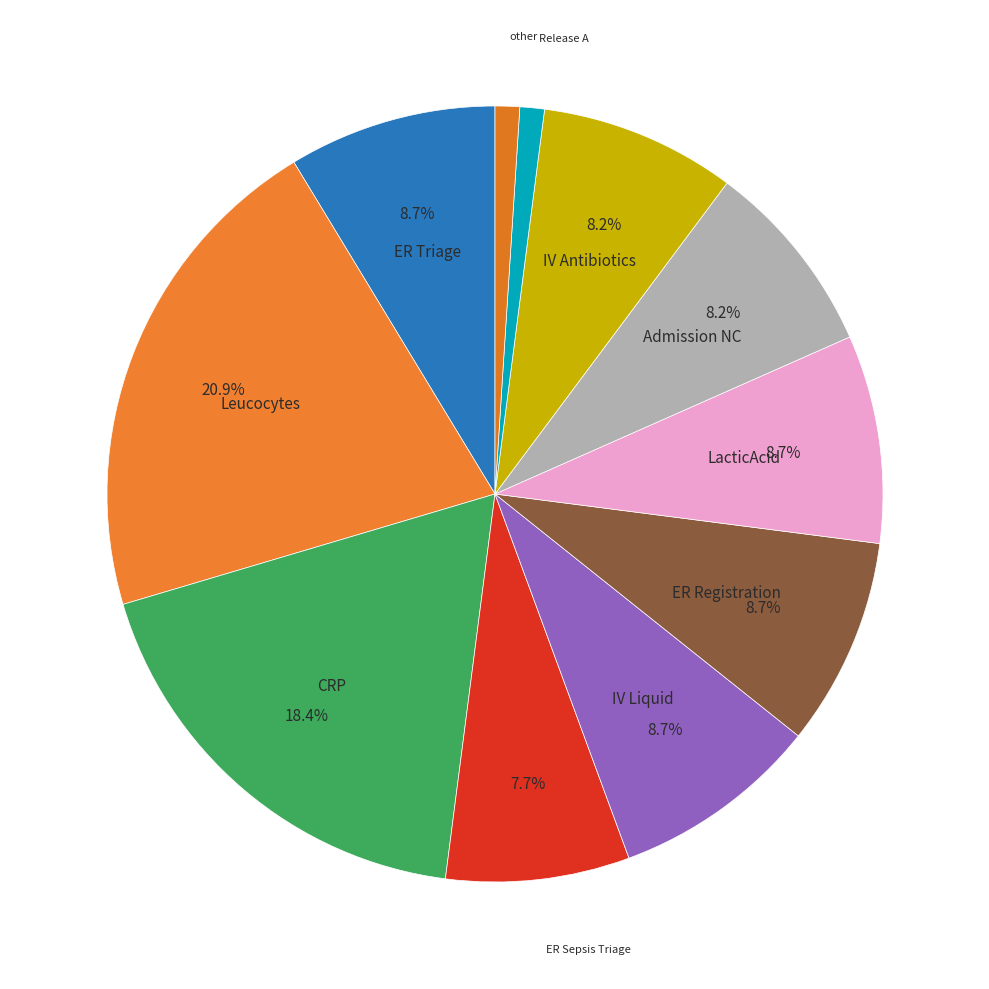

What percentage is NOT represented by Admission NC?

91.8%